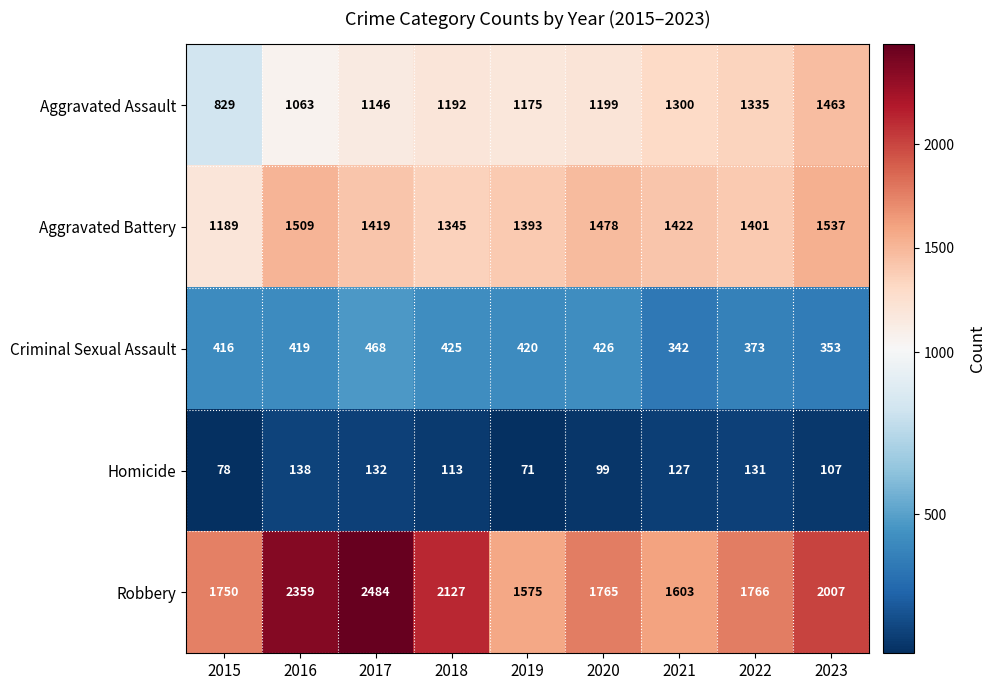

Which label corresponds to the smallest value in the chart?

2019